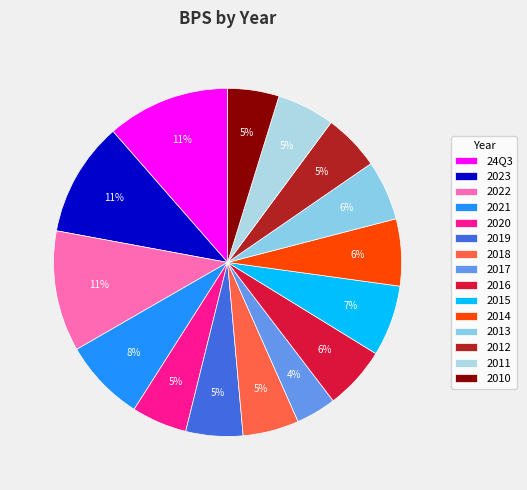

How many segments does this pie chart have?

15